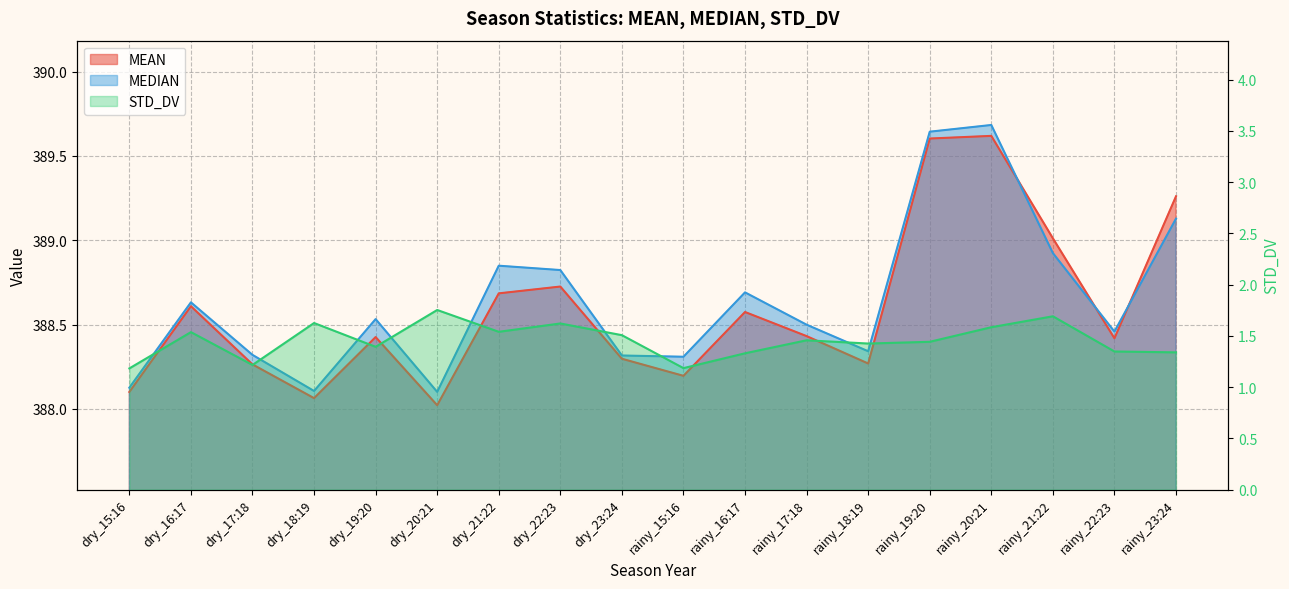

What are all the series names shown in the legend?

MEAN, MEDIAN, STD_DV